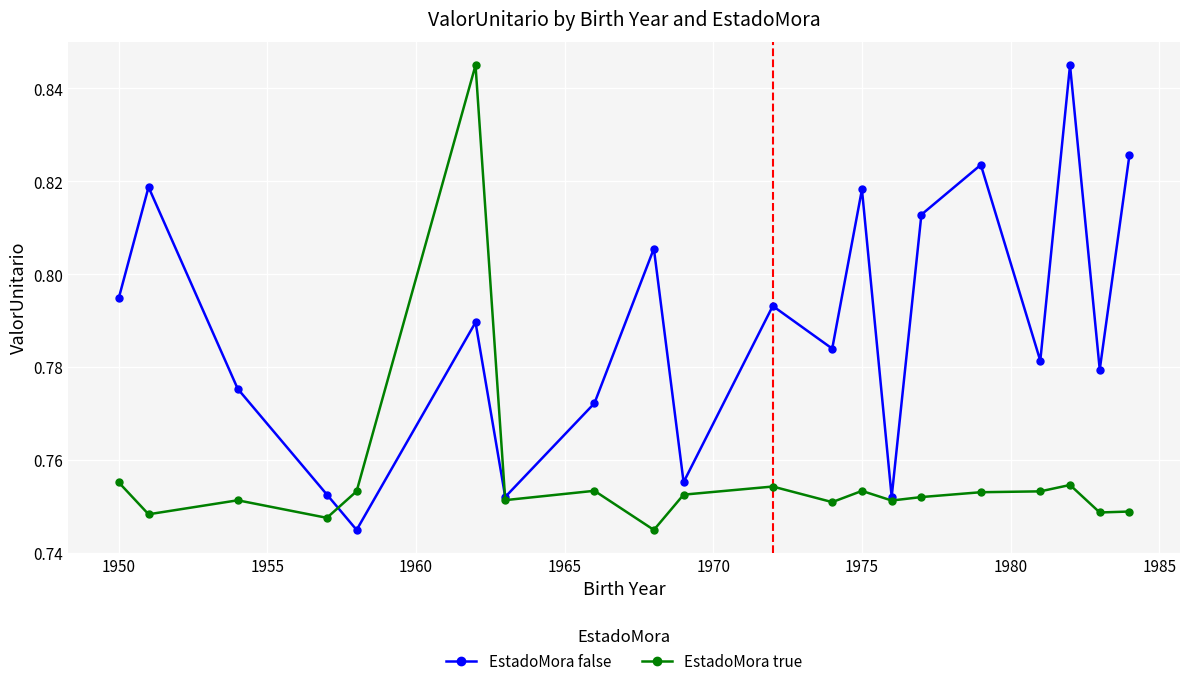

Rank the series by their average value, from highest to lowest.

EstadoMora false, EstadoMora true